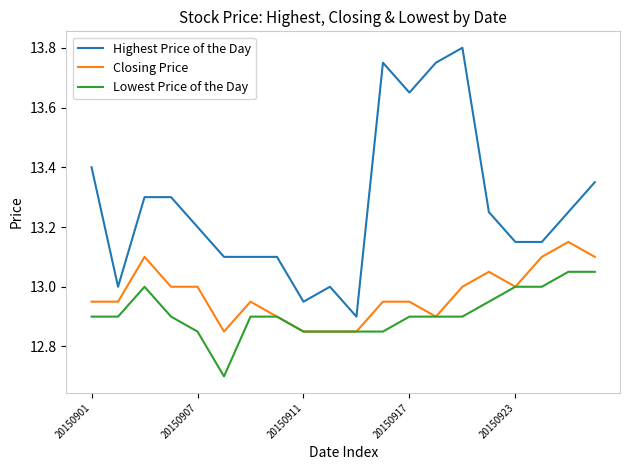

List the series in order of their peak value, lowest first.

Lowest Price of the Day, Closing Price, Highest Price of the Day